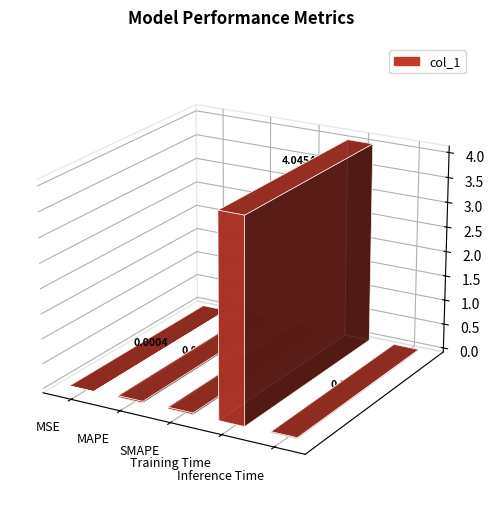

Reading left to right, transcribe all the data shown in this chart.

0.0	0.0	0.0	4.0	0.0